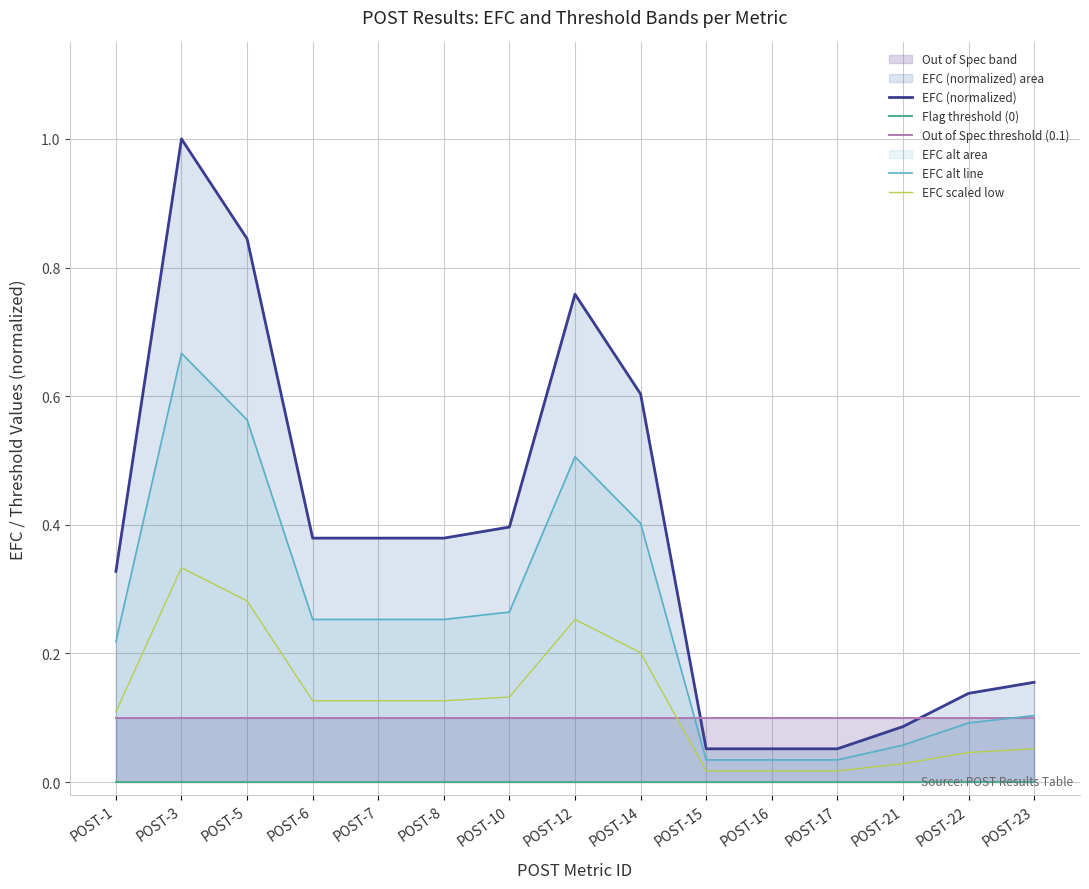

Reading right to left, transcribe all the data shown in this chart.

EFC (normalized): POST-23=0.2	POST-22=0.1	POST-21=0.1	POST-17=0.1	POST-16=0.1	POST-15=0.1	POST-14=0.6	POST-12=0.8	POST-10=0.4	POST-8=0.4	POST-7=0.4	POST-6=0.4	POST-5=0.8	POST-3=1.0	POST-1=0.3
Flag threshold (0): POST-23=0.0	POST-22=0.0	POST-21=0.0	POST-17=0.0	POST-16=0.0	POST-15=0.0	POST-14=0.0	POST-12=0.0	POST-10=0.0	POST-8=0.0	POST-7=0.0	POST-6=0.0	POST-5=0.0	POST-3=0.0	POST-1=0.0
Out of Spec threshold (0.1): POST-23=0.1	POST-22=0.1	POST-21=0.1	POST-17=0.1	POST-16=0.1	POST-15=0.1	POST-14=0.1	POST-12=0.1	POST-10=0.1	POST-8=0.1	POST-7=0.1	POST-6=0.1	POST-5=0.1	POST-3=0.1	POST-1=0.1
EFC alt line: POST-23=0.1	POST-22=0.1	POST-21=0.1	POST-17=0.0	POST-16=0.0	POST-15=0.0	POST-14=0.4	POST-12=0.5	POST-10=0.3	POST-8=0.3	POST-7=0.3	POST-6=0.3	POST-5=0.6	POST-3=0.7	POST-1=0.2
EFC scaled low: POST-23=0.1	POST-22=0.0	POST-21=0.0	POST-17=0.0	POST-16=0.0	POST-15=0.0	POST-14=0.2	POST-12=0.3	POST-10=0.1	POST-8=0.1	POST-7=0.1	POST-6=0.1	POST-5=0.3	POST-3=0.3	POST-1=0.1